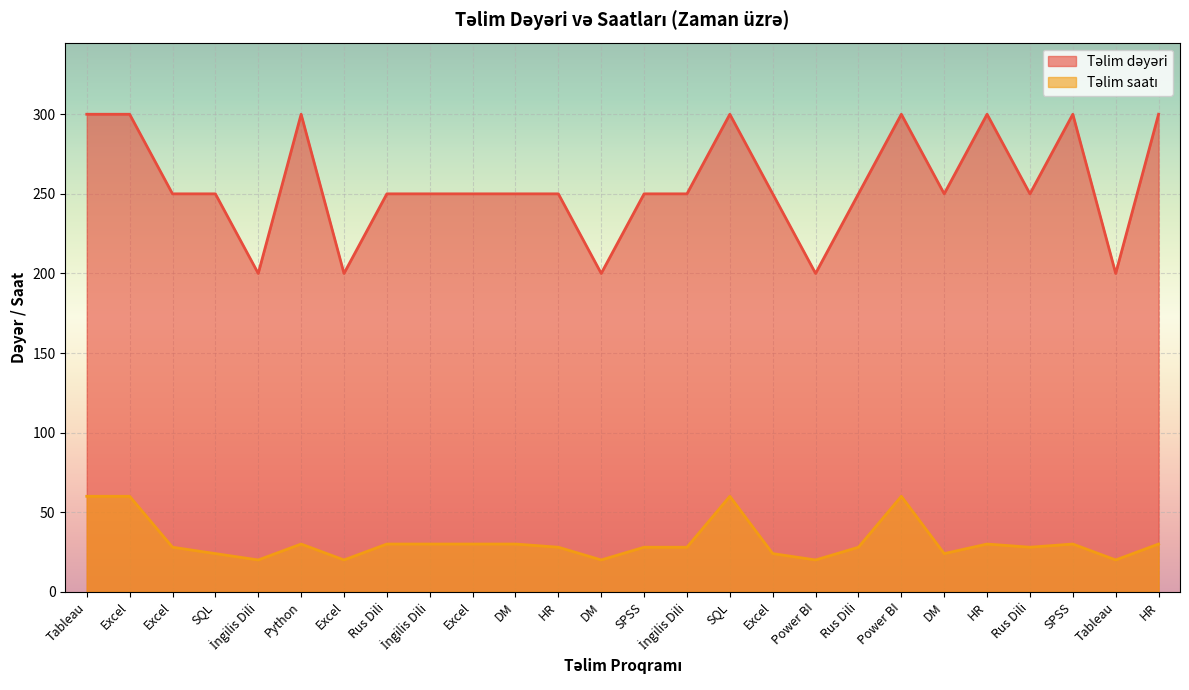

Reading left to right, what are all the values shown in this chart?

Təlim dəyəri: 300	300	250	250	200	300	200	250	250	250	250	250	200	250	250	300	250	200	250	300	250	300	250	300	200	300
Təlim saatı: 60	60	28	24	20	30	20	30	30	30	30	28	20	28	28	60	24	20	28	60	24	30	28	30	20	30